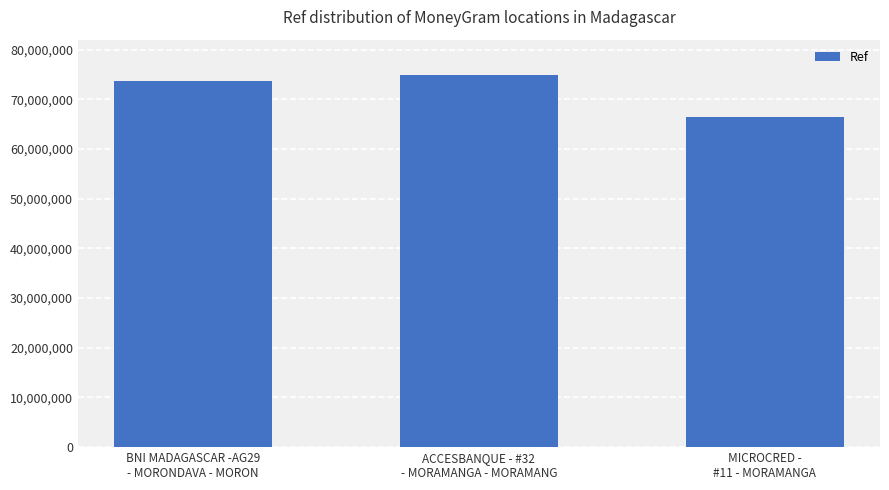

List the labels in order of value, smallest first.

MICROCRED -
#11 - MORAMANGA, BNI MADAGASCAR -AG29
- MORONDAVA - MORON, ACCESBANQUE - #32
- MORAMANGA - MORAMANG